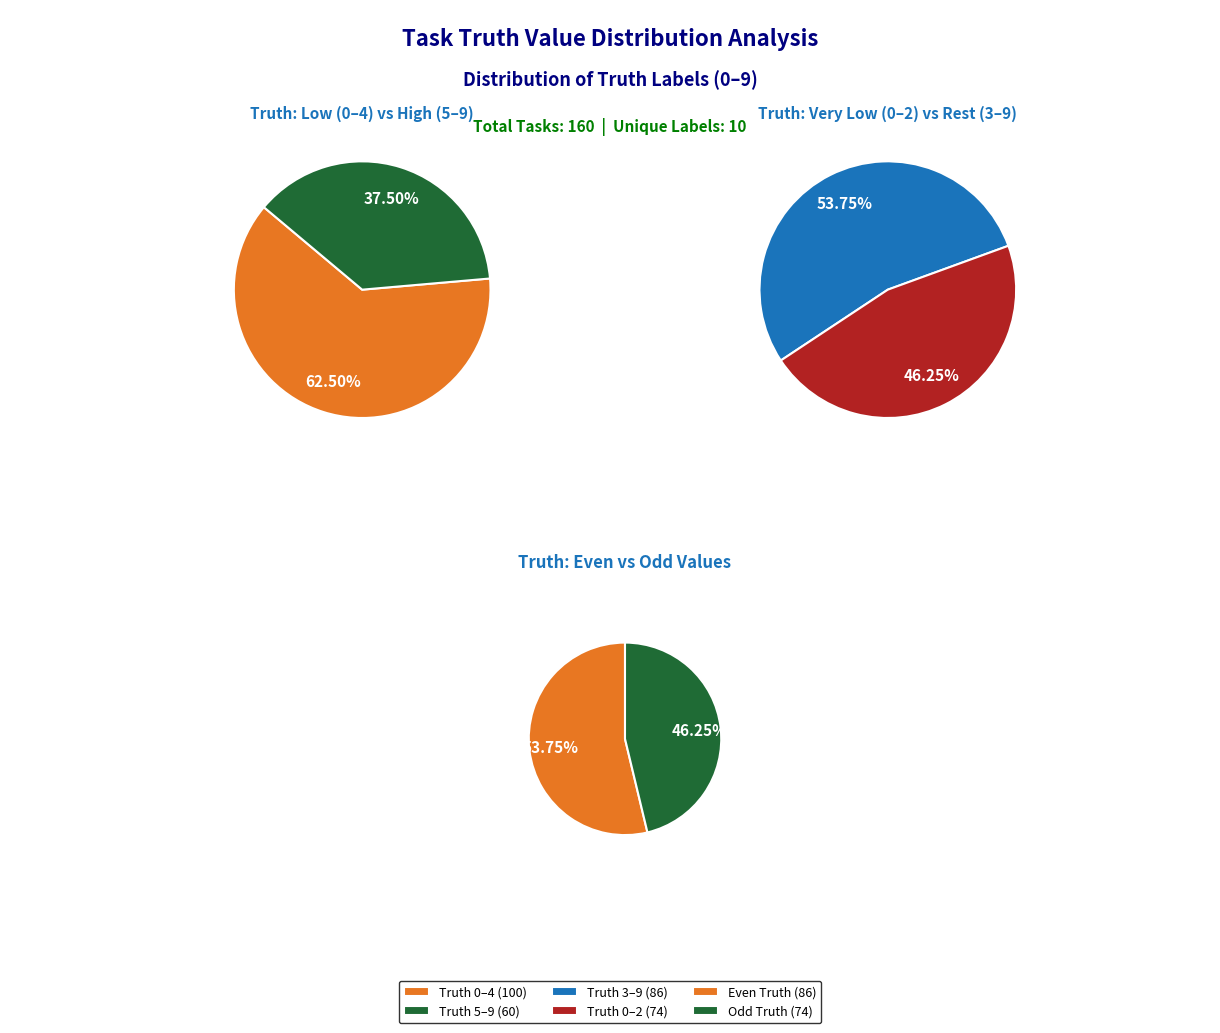

Is the sum of 5 and 0 greater than half?

No